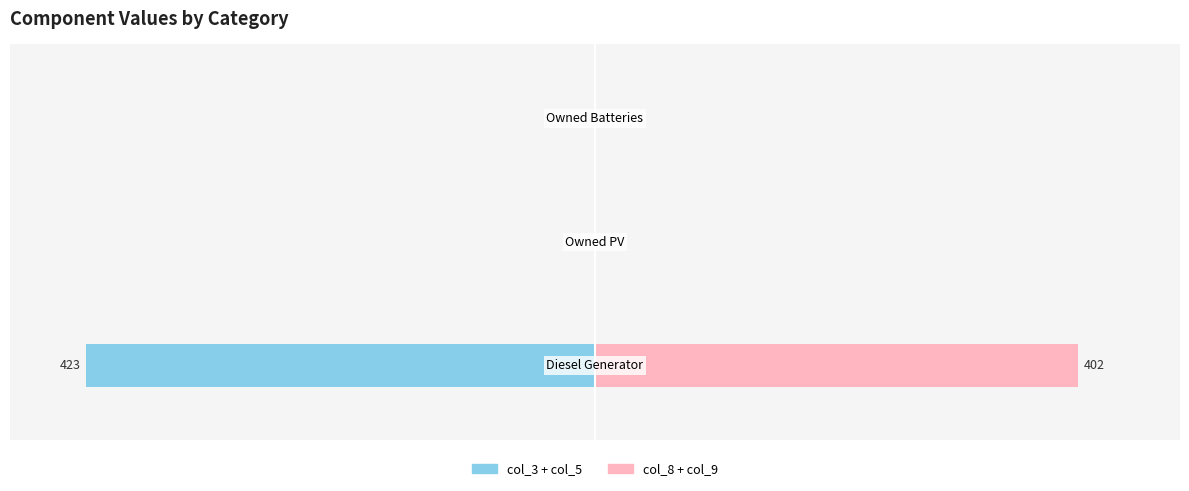

What is the value of the col_8 + col_9 bar at the 1st from the left?

95.0